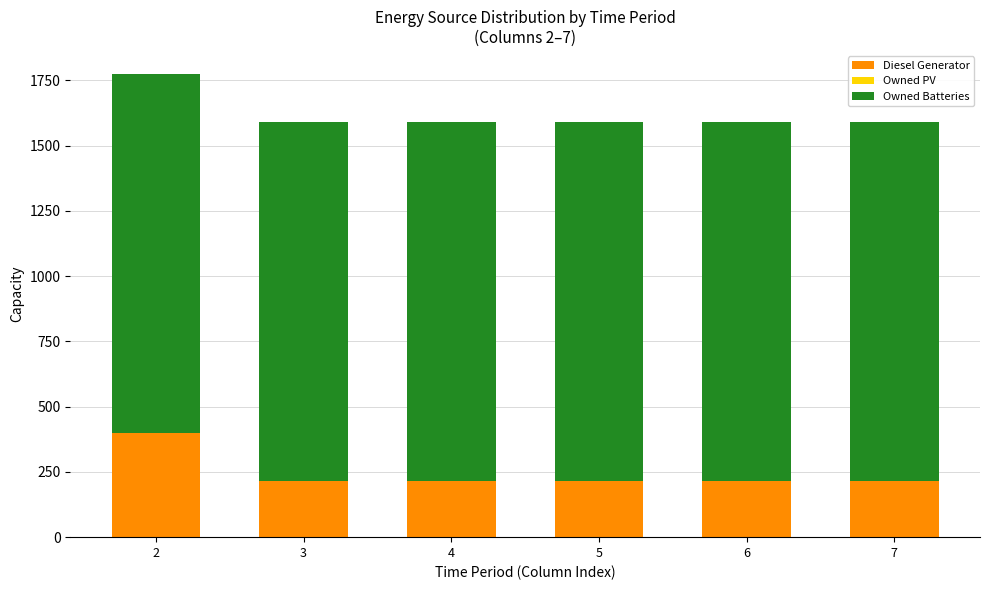

True or false: Diesel Generator has a value of 328 at 5.

False